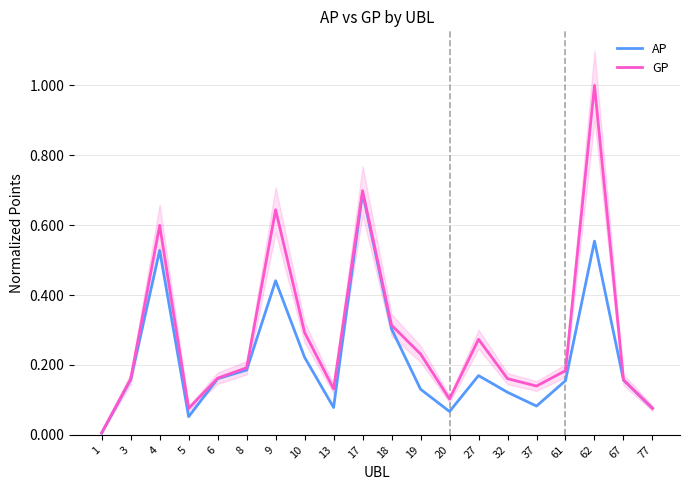

At which category does the chart reach its minimum across all series?

1